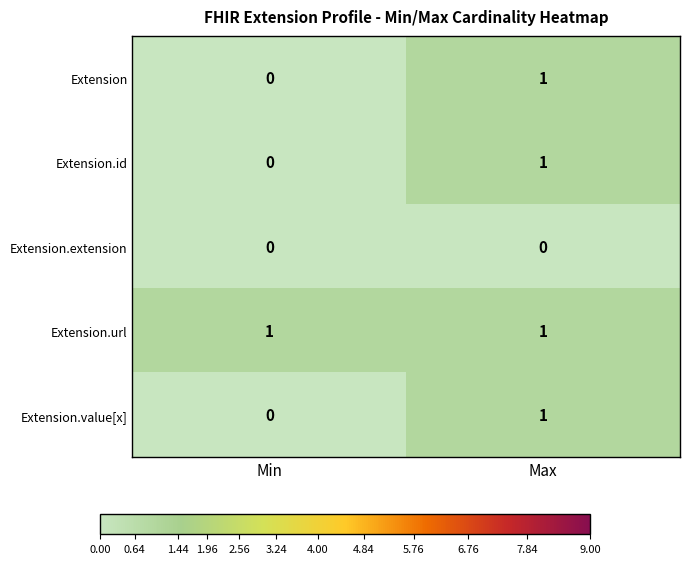

What is the difference between the highest and lowest values at Min?

1